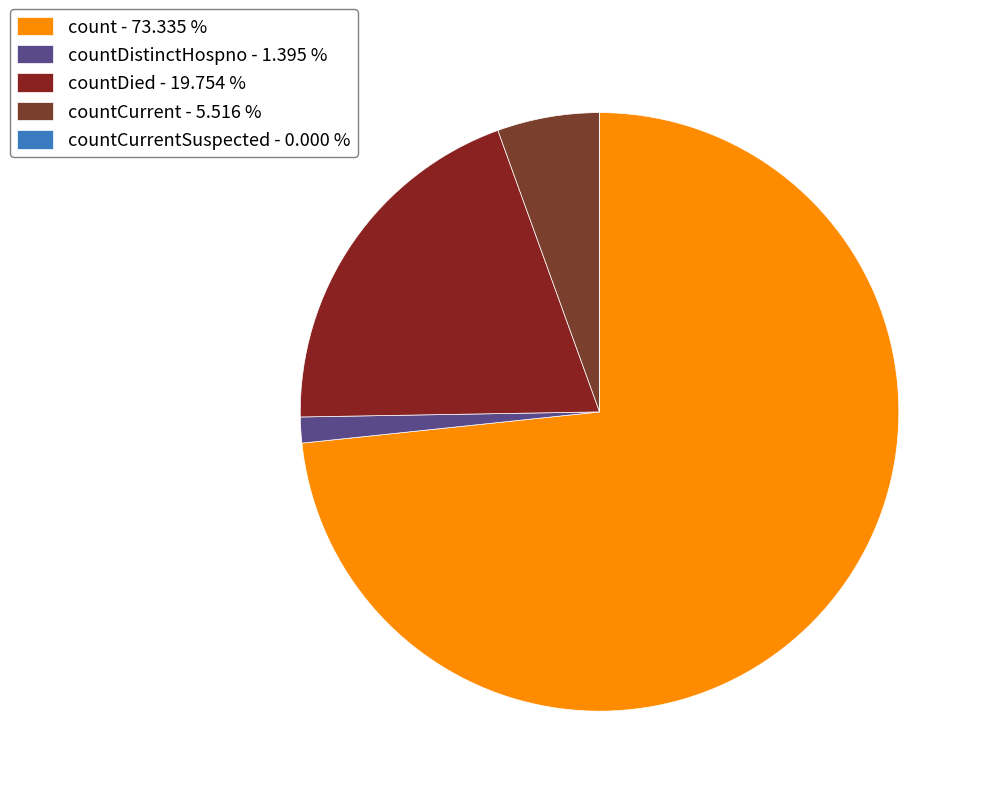

Which slice is the smallest?

countCurrentSuspected